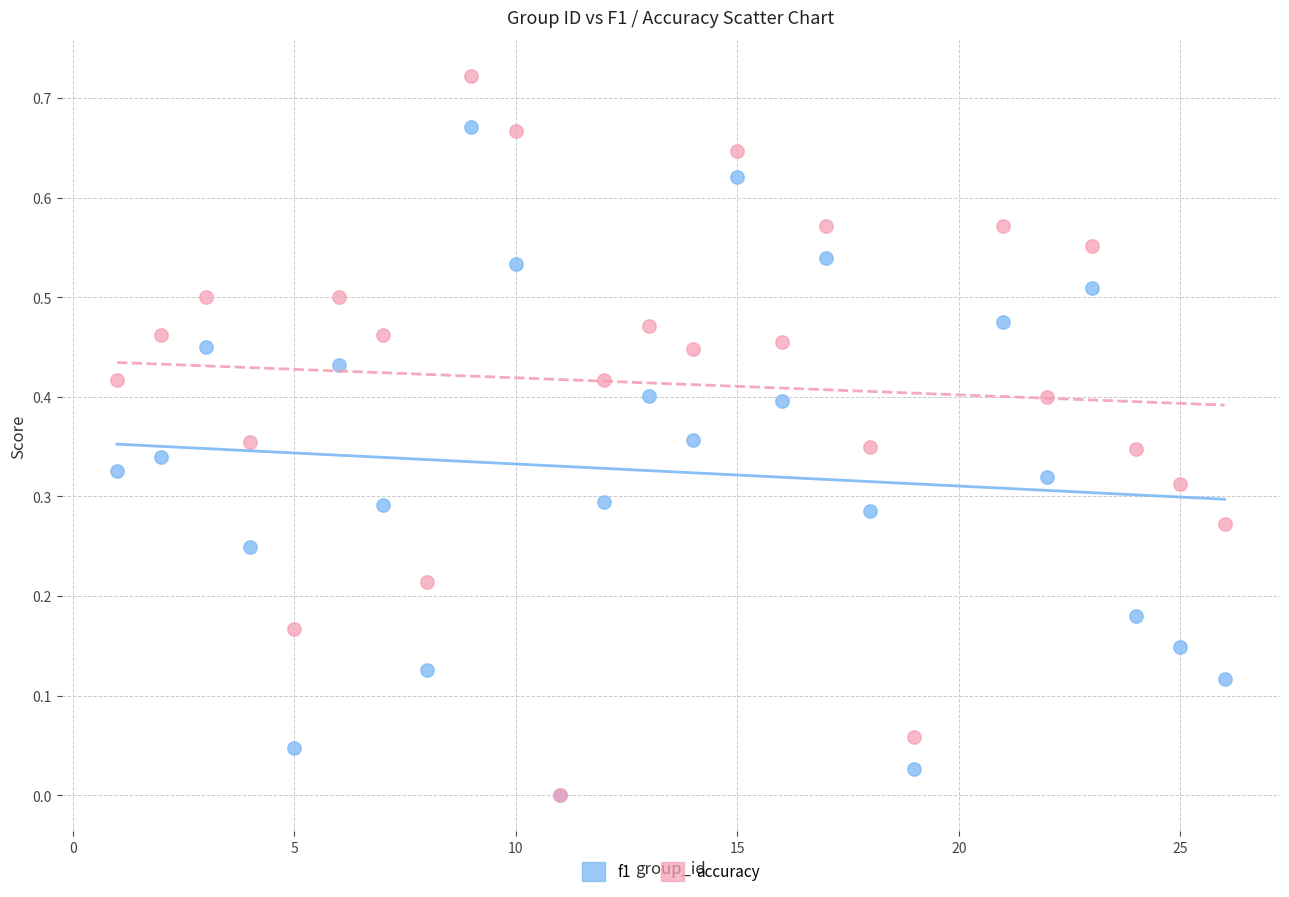

Which series has the largest Y range (max minus min)?

accuracy